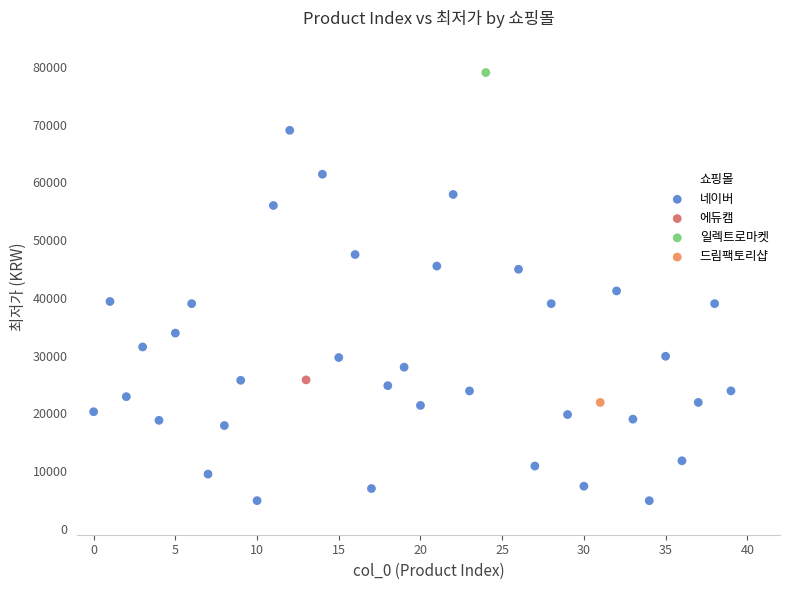

What are all the series names shown in the legend?

네이버, 에듀캠, 일렉트로마켓, 드림팩토리샵